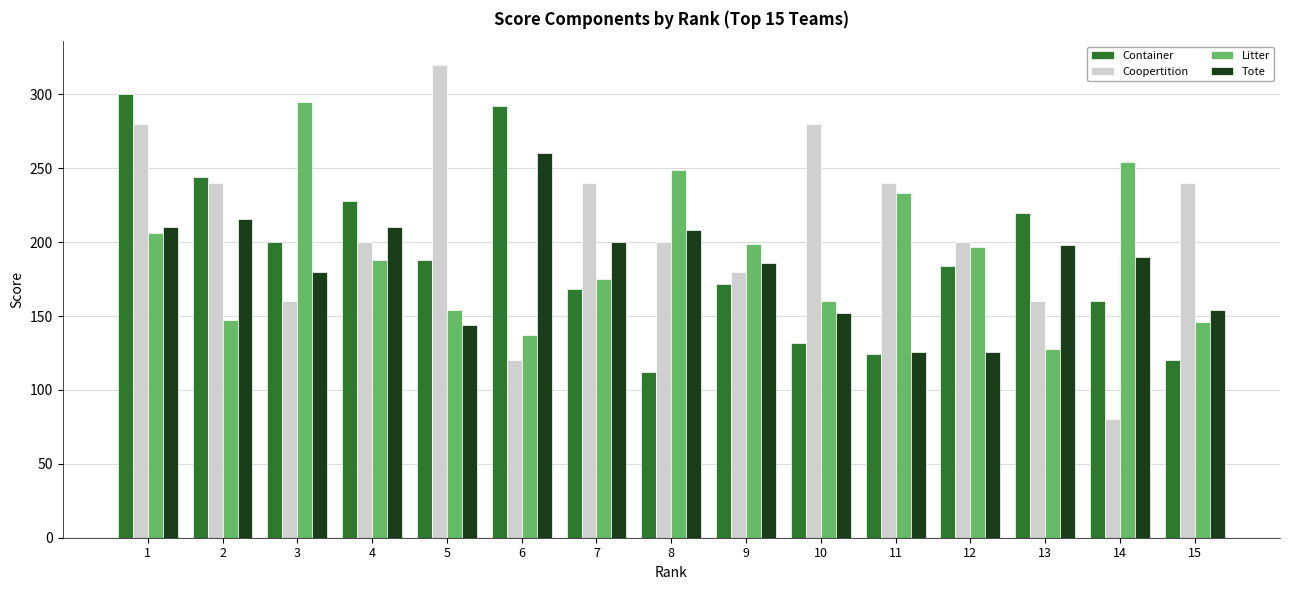

What is the value of the Litter bar at the 5th from the left?

154